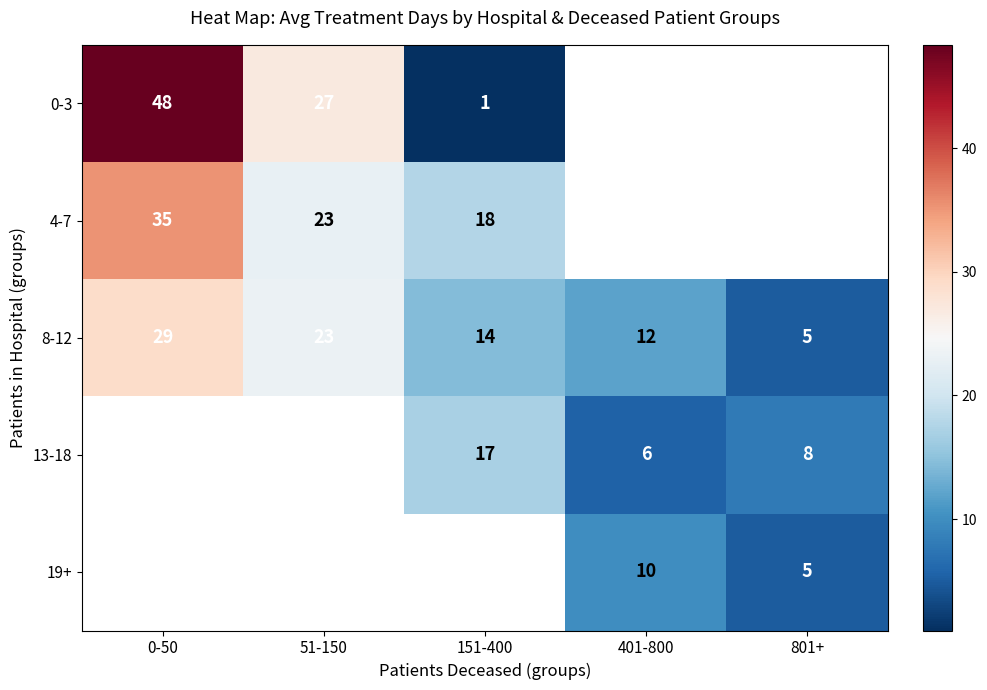

Is the value of 8-12 at 401-800 greater than the value of 4-7 at 0-50?

No